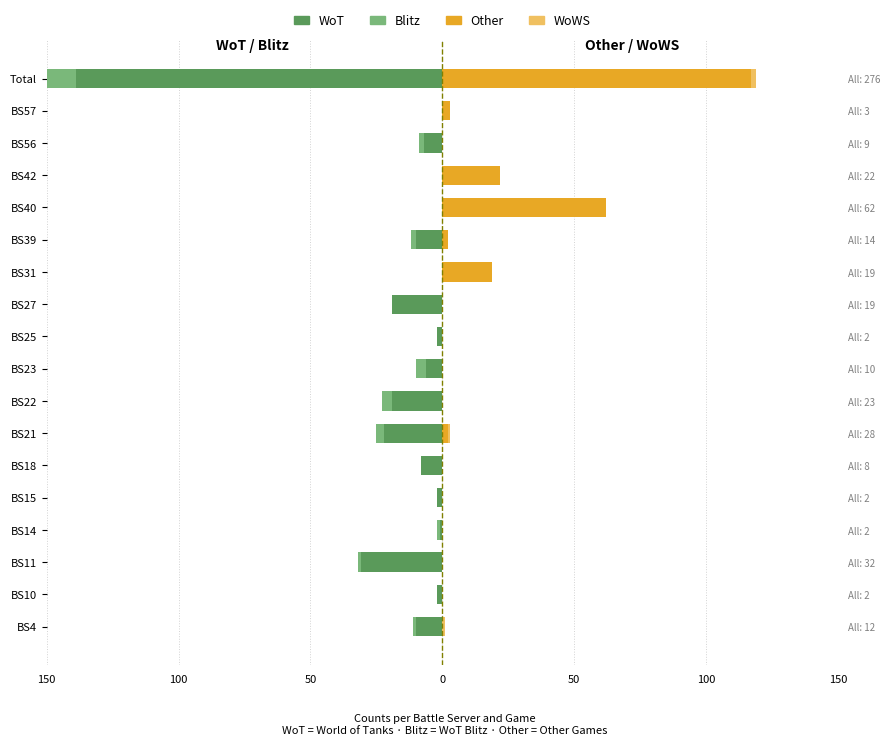

Reading left to right, extract all data points from this chart.

WoT: -10	-2	-31	-1	-2	-8	-22	-19	-6	-2	-19	0	-10	0	0	-7	0	-139
Blitz: -1	0	-1	-1	0	0	-3	-4	-4	0	0	0	-2	0	0	-2	0	-18
Other: 0	0	0	0	0	0	2	0	0	0	0	19	2	62	22	0	3	117
WoWS: 1	0	0	0	0	0	1	0	0	0	0	0	0	0	0	0	0	2